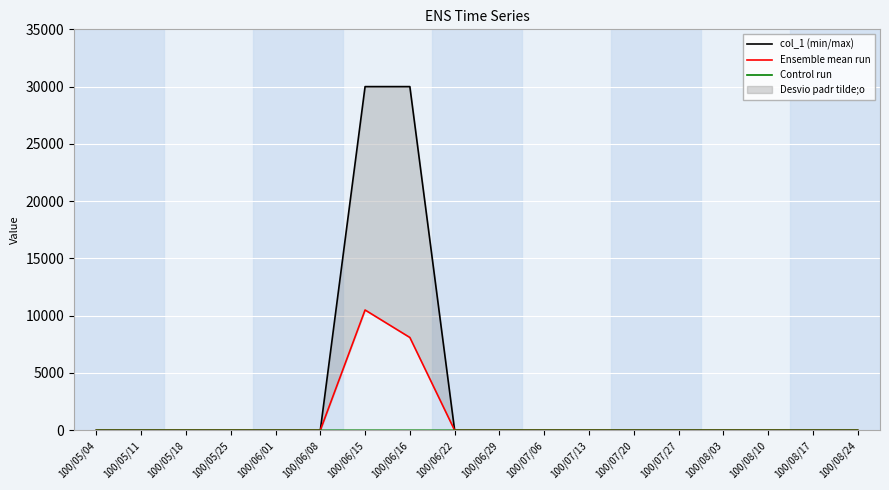

List the series in order of their peak value, highest first.

col_1 (min/max), Ensemble mean run, Control run